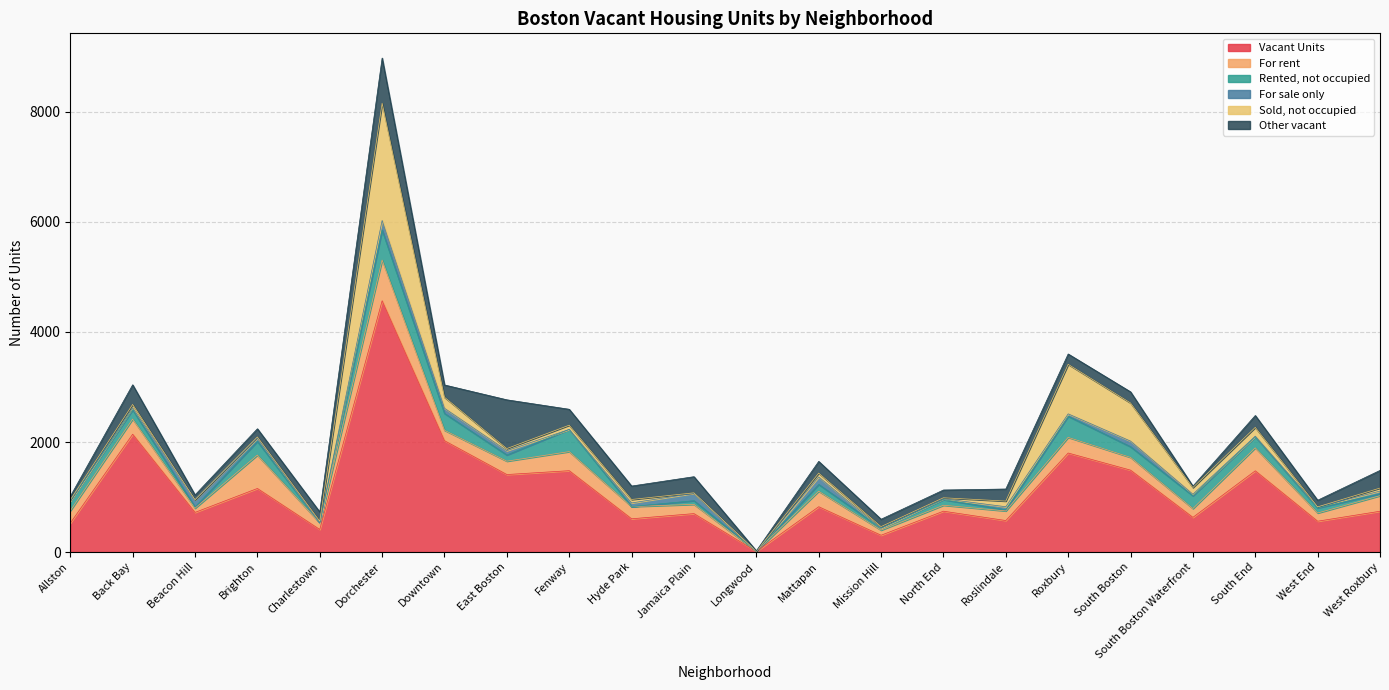

What is the value of the For rent point at the 20th from the left?

418